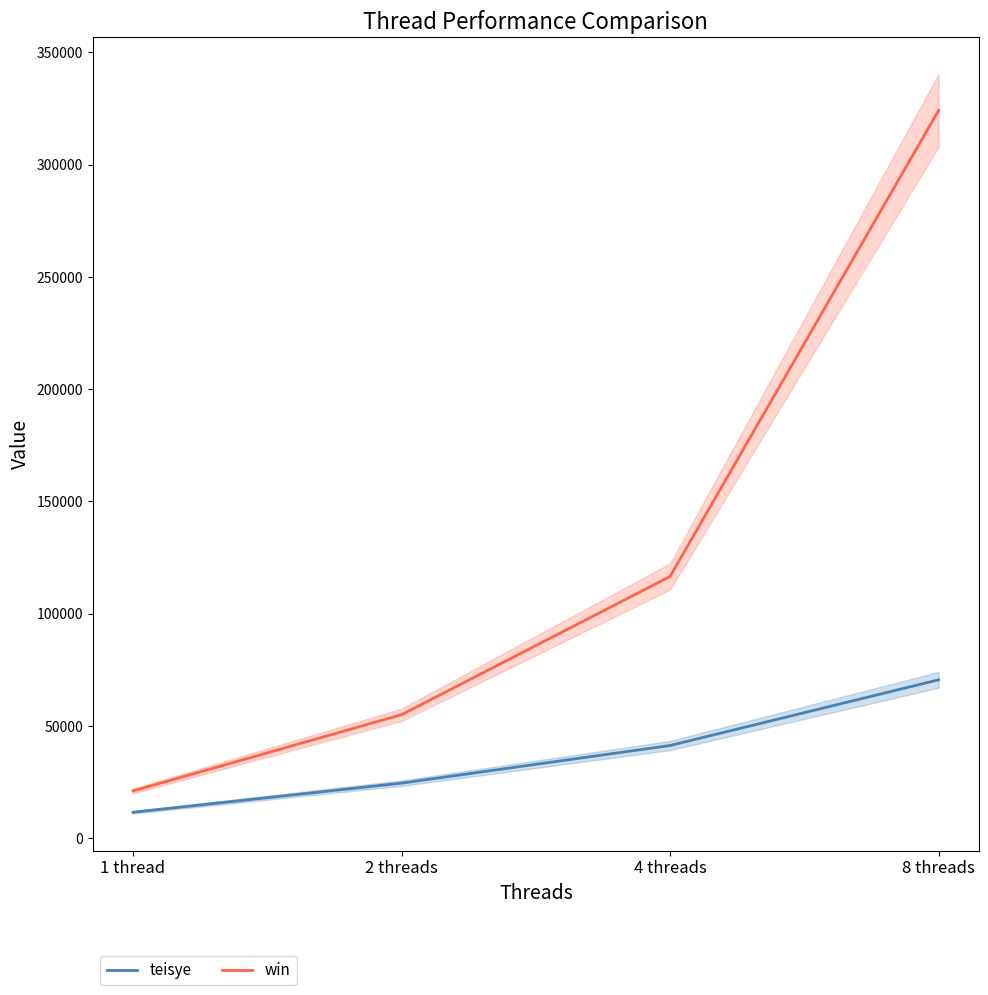

Rank the categories by win value from lowest to highest.

1 thread, 2 threads, 4 threads, 8 threads